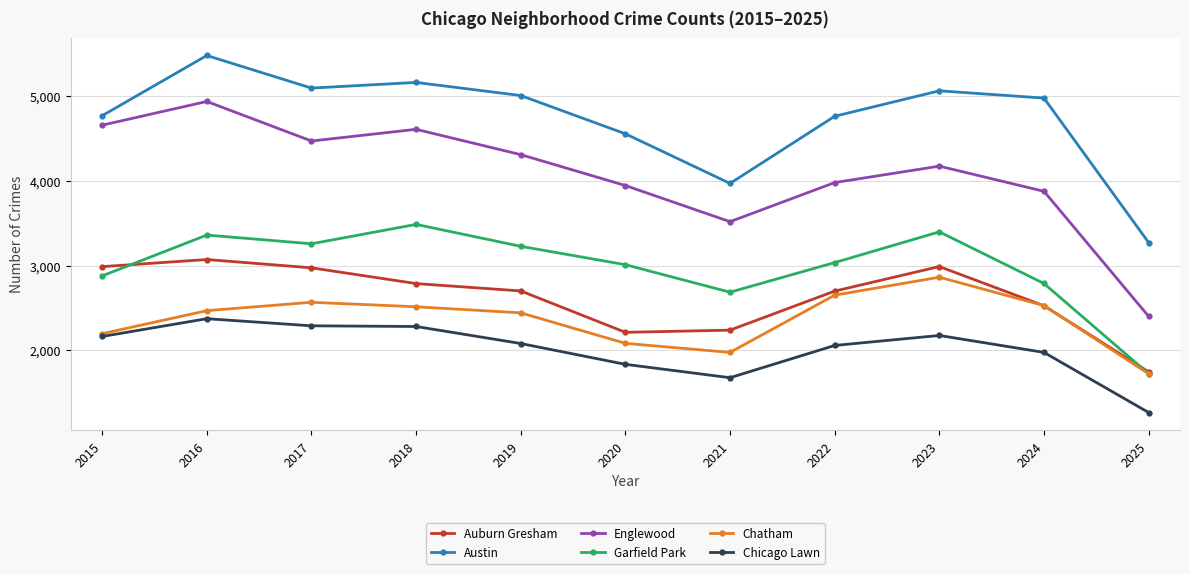

Between 2016 and 2025, which series saw the biggest shift?

Englewood